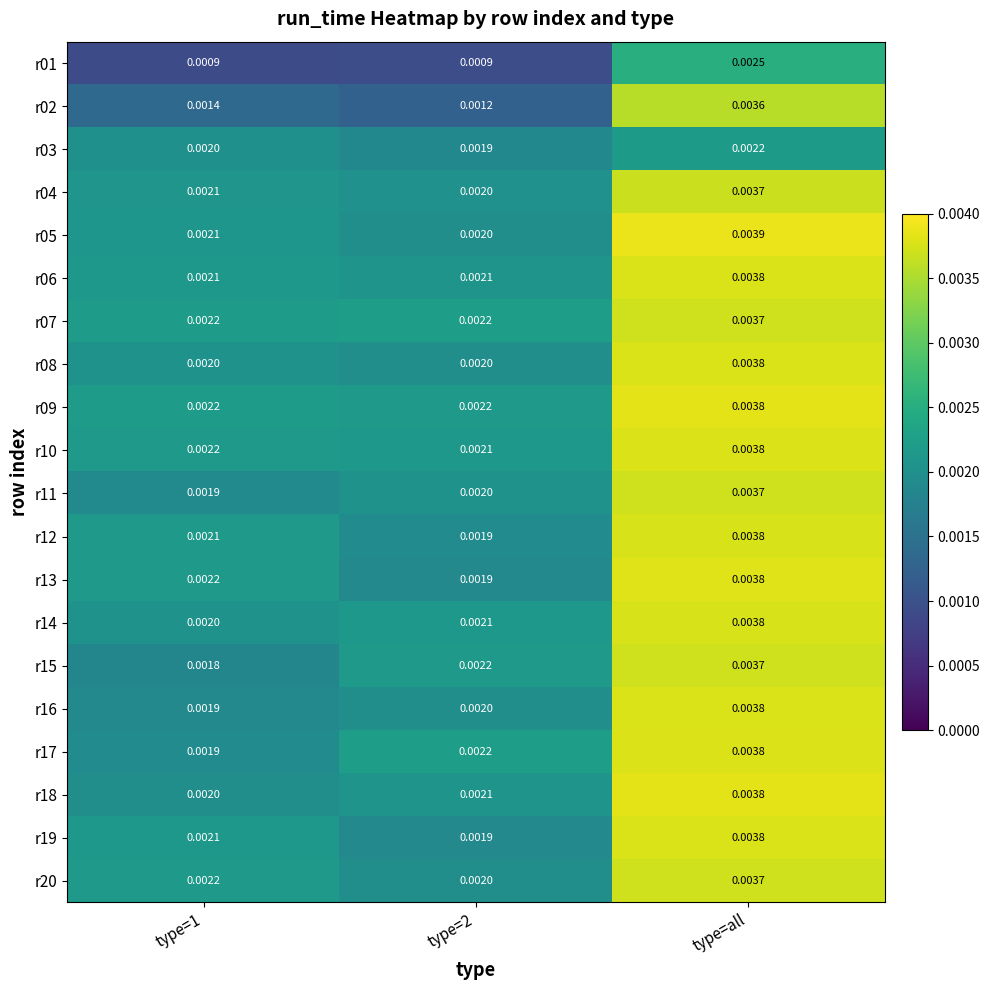

At which category is the sum across all series the highest?

type=all